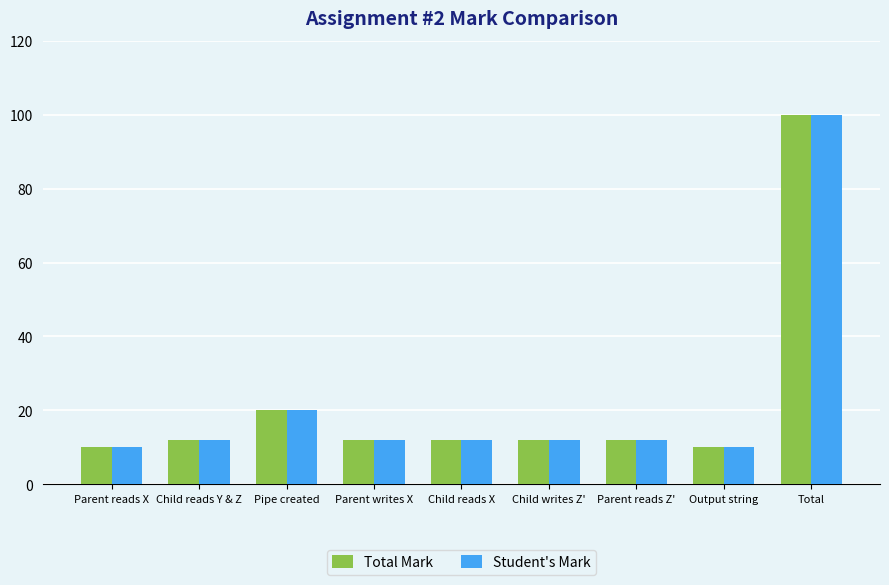

What is the average value of the Student's Mark series?

22